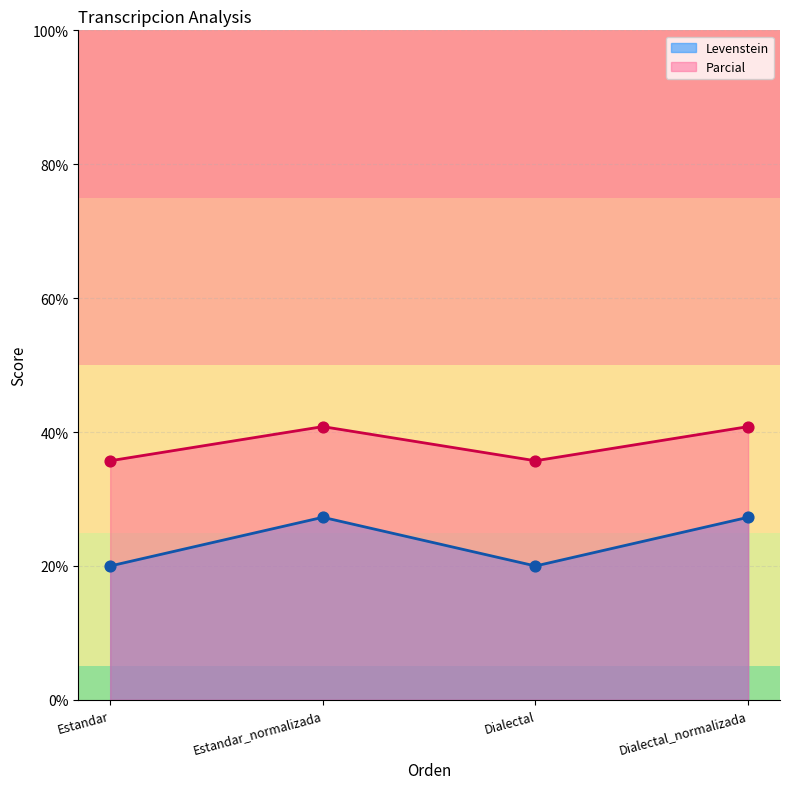

Which series has the largest Y range (max minus min)?

Levenstein